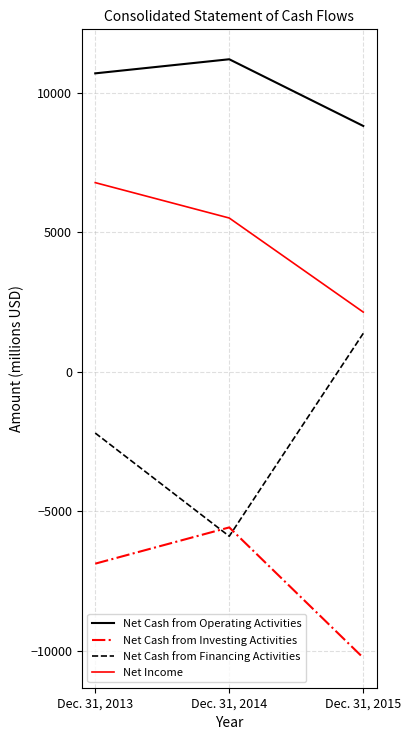

Reading left to right, transcribe all the data shown in this chart.

Net Cash from Operating Activities: Dec. 31, 2013=10690	Dec. 31, 2014=11195	Dec. 31, 2015=8805
Net Cash from Investing Activities: Dec. 31, 2013=-6879	Dec. 31, 2014=-5580	Dec. 31, 2015=-10252
Net Cash from Financing Activities: Dec. 31, 2013=-2199	Dec. 31, 2014=-5896	Dec. 31, 2015=1374
Net Income: Dec. 31, 2013=6774	Dec. 31, 2014=5506	Dec. 31, 2015=2135